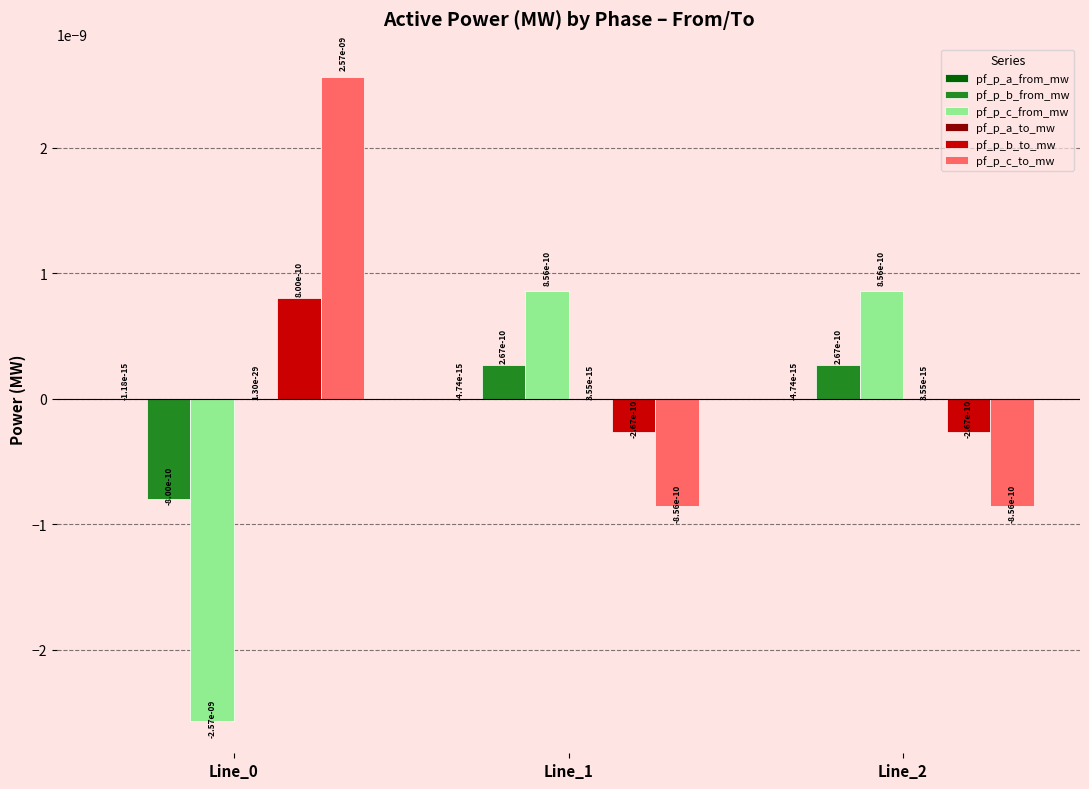

Is it true that pf_p_c_to_mw equals -0.0 at Line_1?

True